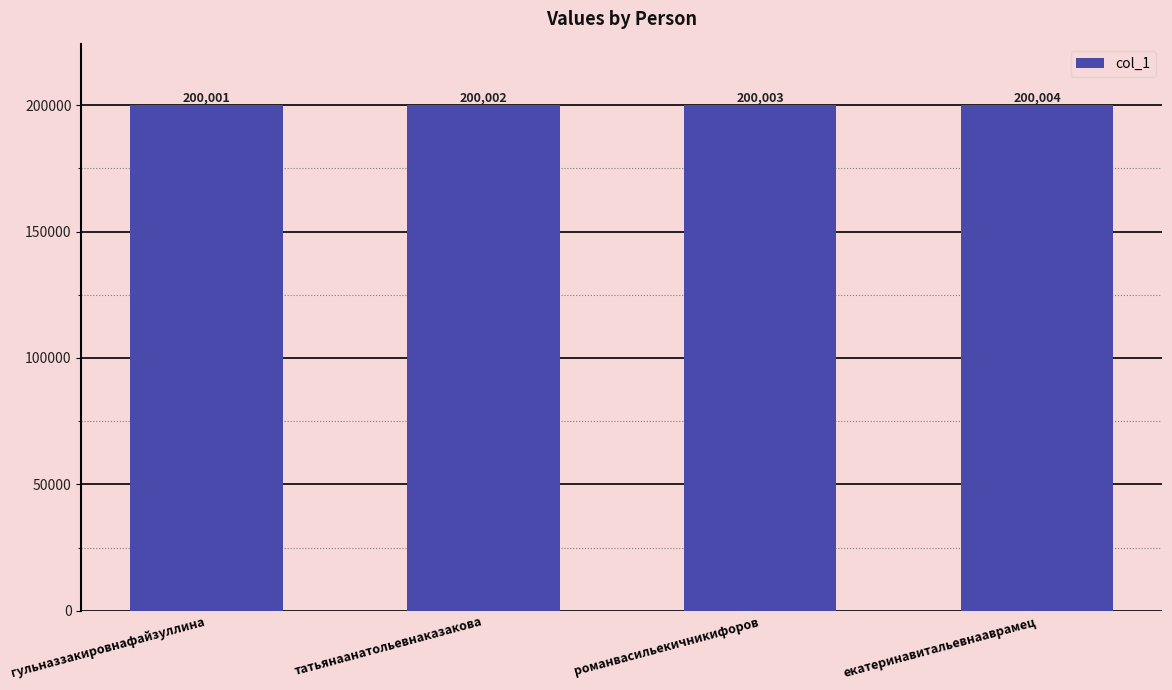

What is the difference between the maximum and minimum values?

3